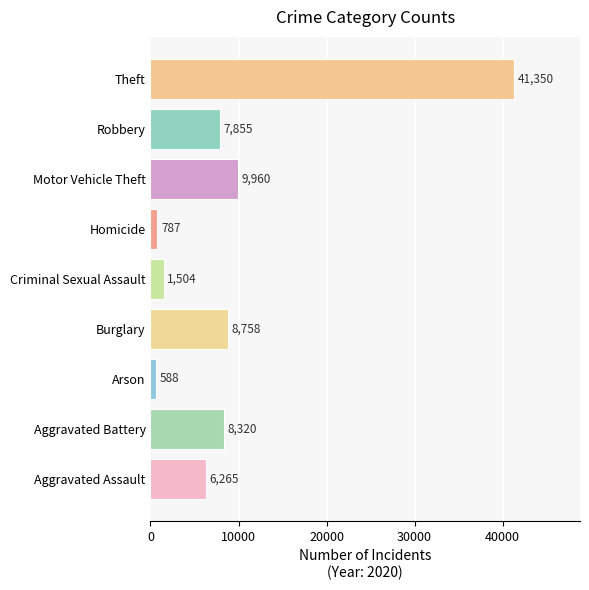

Reading top to bottom, transcribe all the data shown in this chart.

Theft=41350	Robbery=7855	Motor Vehicle Theft=9960	Homicide=787	Criminal Sexual Assault=1504	Burglary=8758	Arson=588	Aggravated Battery=8320	Aggravated Assault=6265